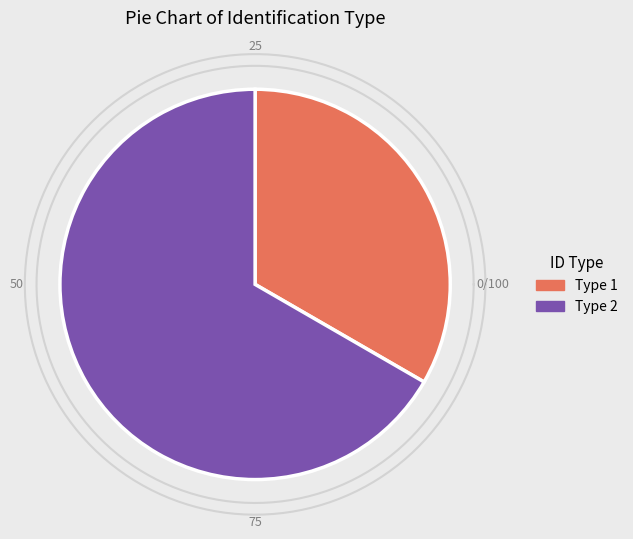

Is it true that 2 is 57% of the pie?

False